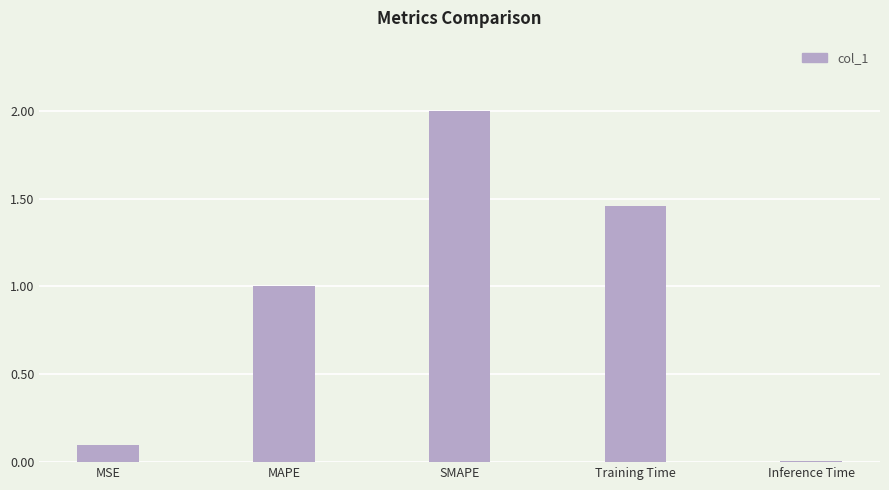

What is the difference between the maximum and minimum values?

2.0